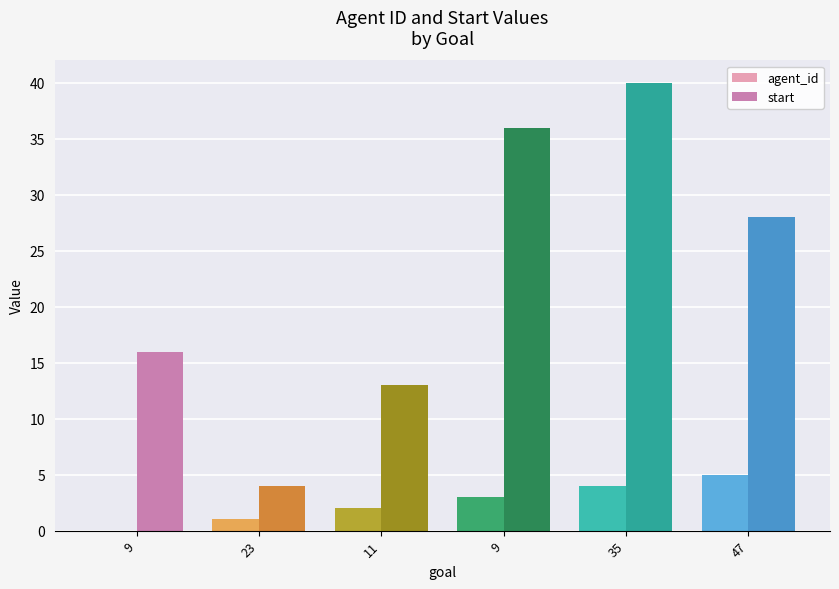

Is it true that start equals 4 at 23?

True